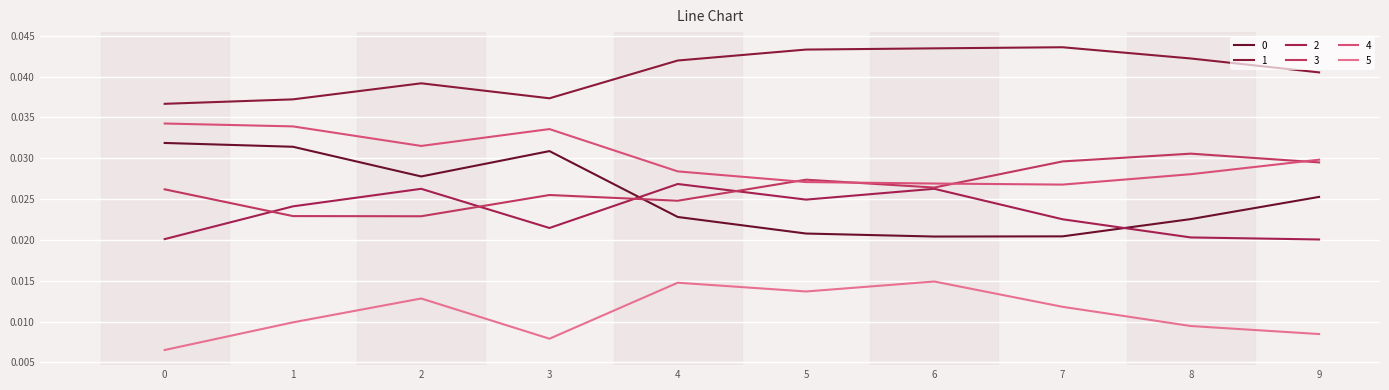

Does the chart display data point markers on the line(s)?

No